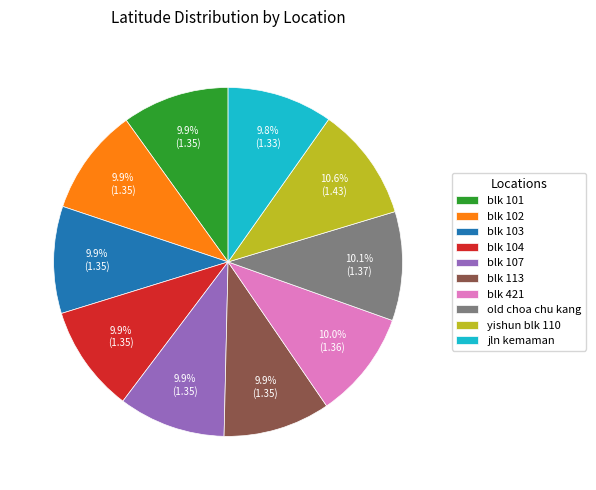

Does any single category account for the majority?

No